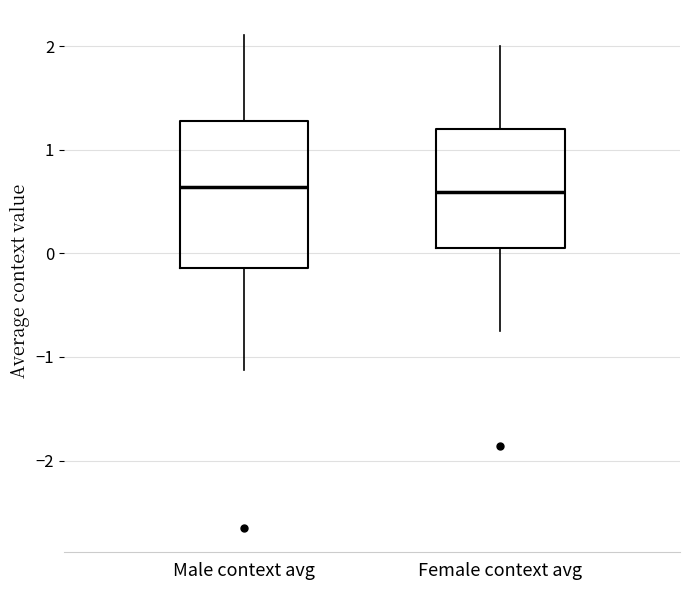

Where is the upper edge of the box for Male context avg on the y-axis? The values are not printed on the chart, so give them approximately, as read against the axis.

1.3